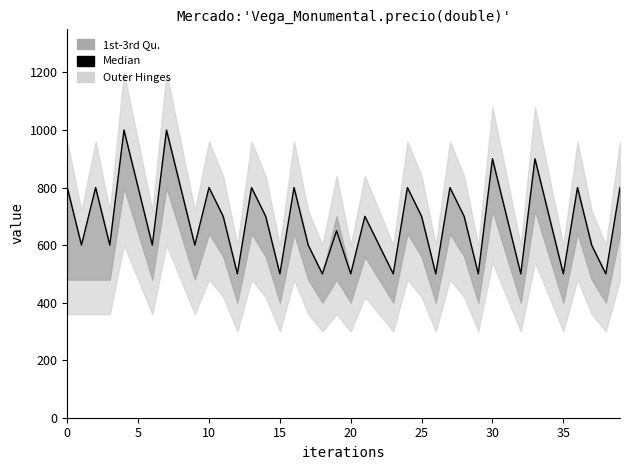

What is the ratio of the value at 31 to the value at 20?

1.4